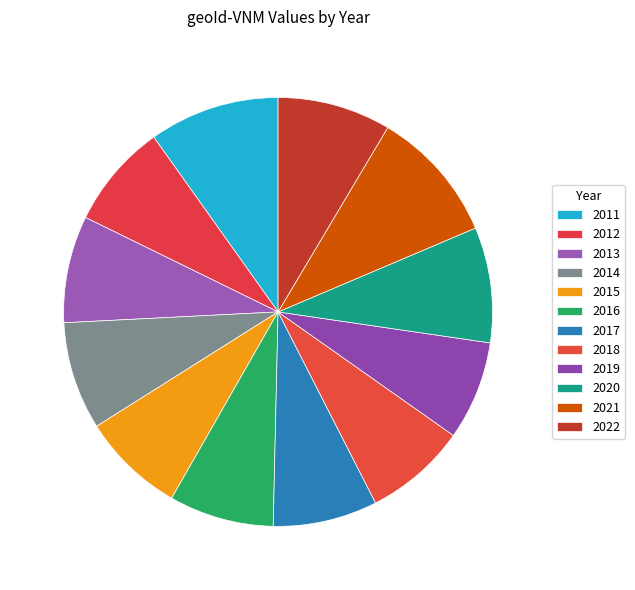

Which has a higher value, 2012 or 2014?

2014